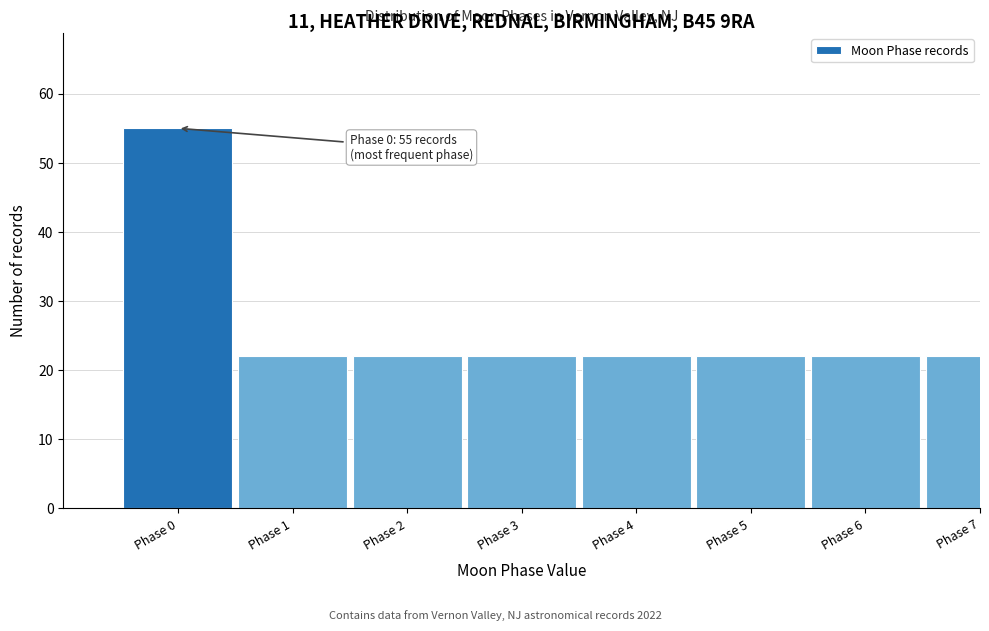

Reading right to left, extract all data points from this chart.

Phase 7=22	Phase 6=22	Phase 5=22	Phase 4=22	Phase 3=22	Phase 2=22	Phase 1=22	Phase 0=55